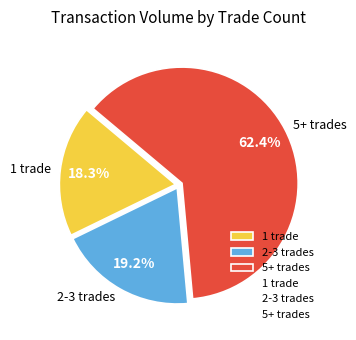

Rank the categories by value from highest to lowest.

5+ trades, 2-3 trades, 1 trade